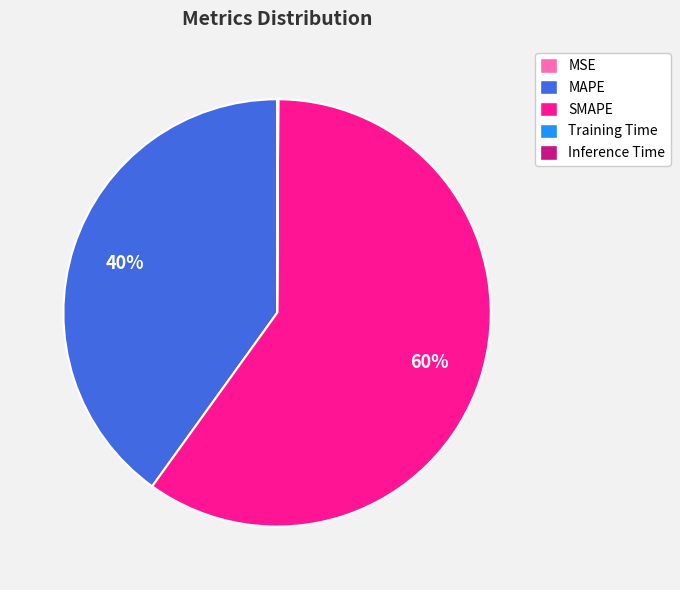

To the nearest percent, what is the average slice percentage?

20%